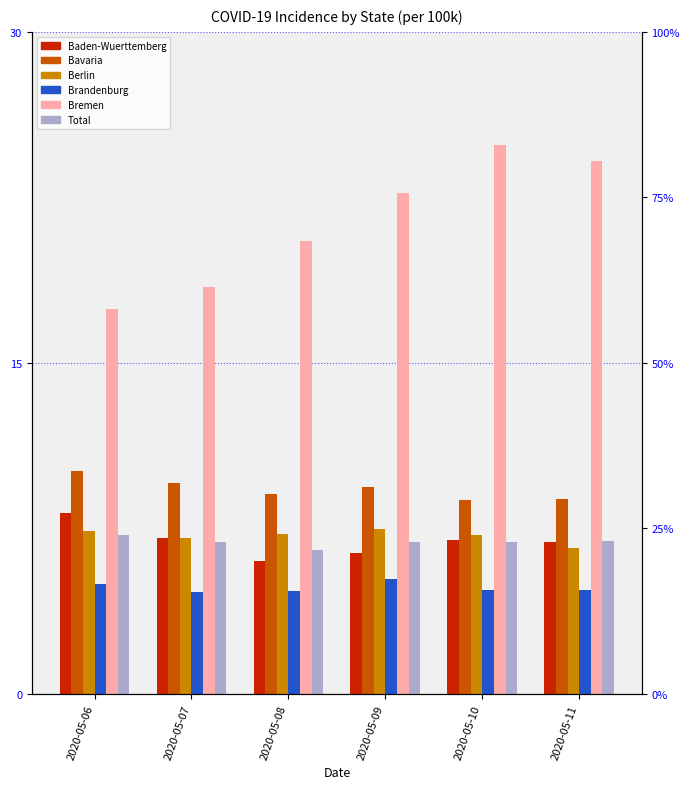

Is the value of Bremen at 2020-05-09 greater than the value of Bavaria at 2020-05-07?

Yes